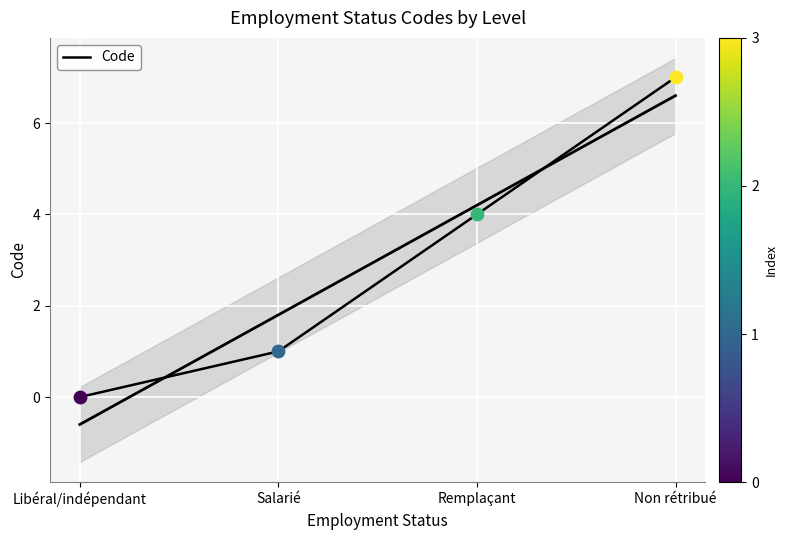

What is the change in value from Remplaçant to Non rétribué?

+3